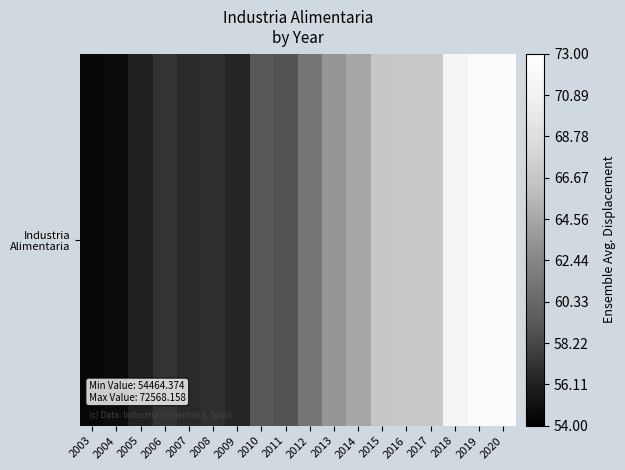

The chart shows a value of 63538.8 at 2013. True or false?

True